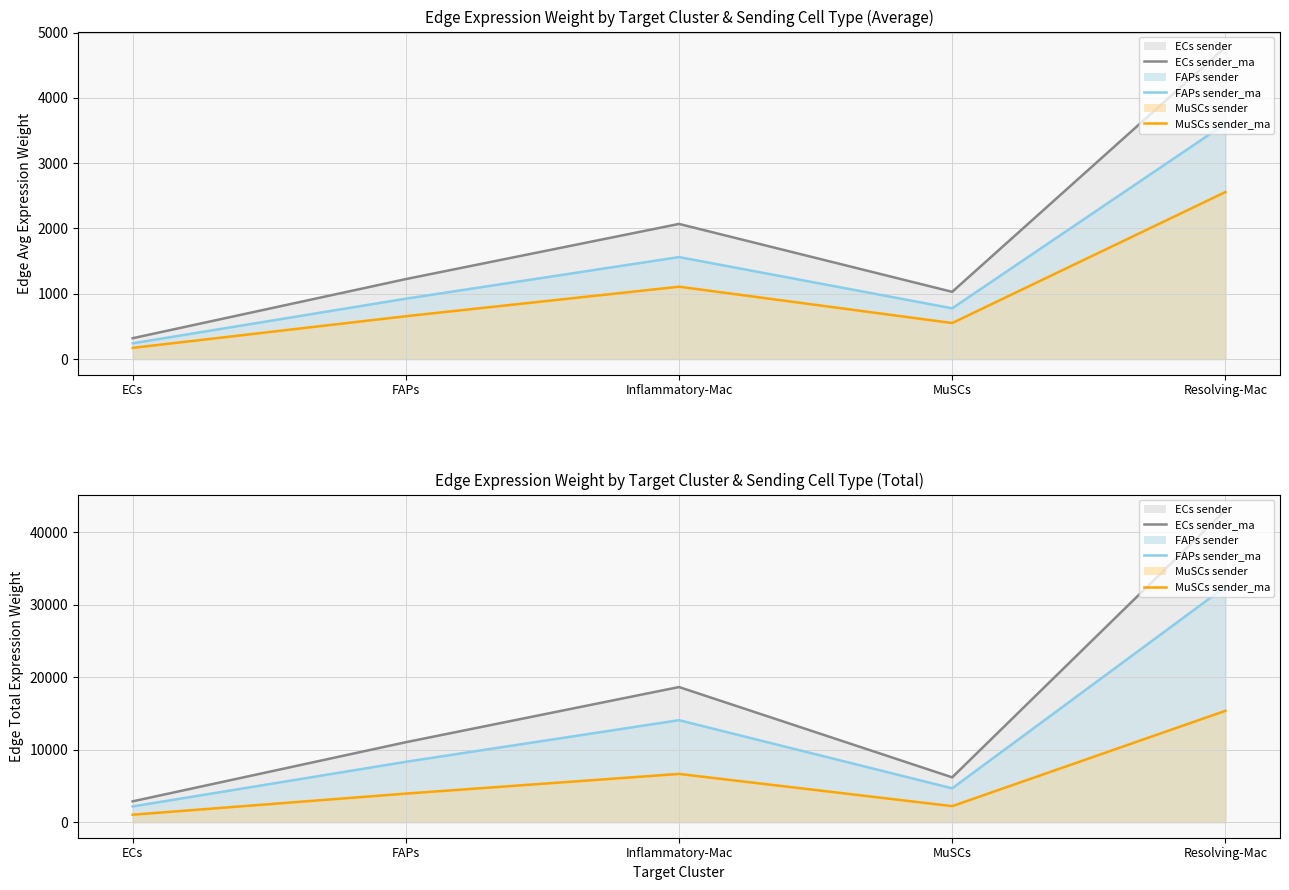

What is the sum of the Edge total expression weight (MuSCs sender)_line values at Inflammatory-Mac and Resolving-Mac?

21998.8